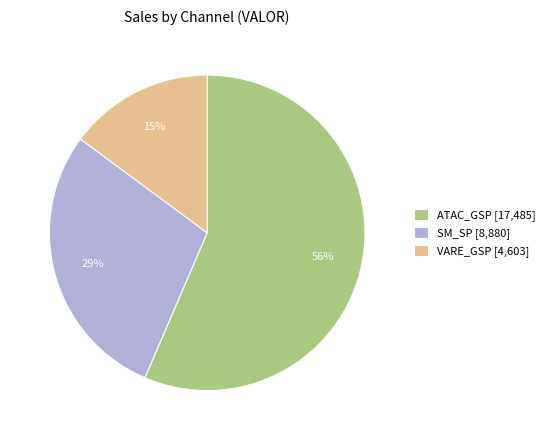

To the nearest percent, what is the average slice percentage?

33%